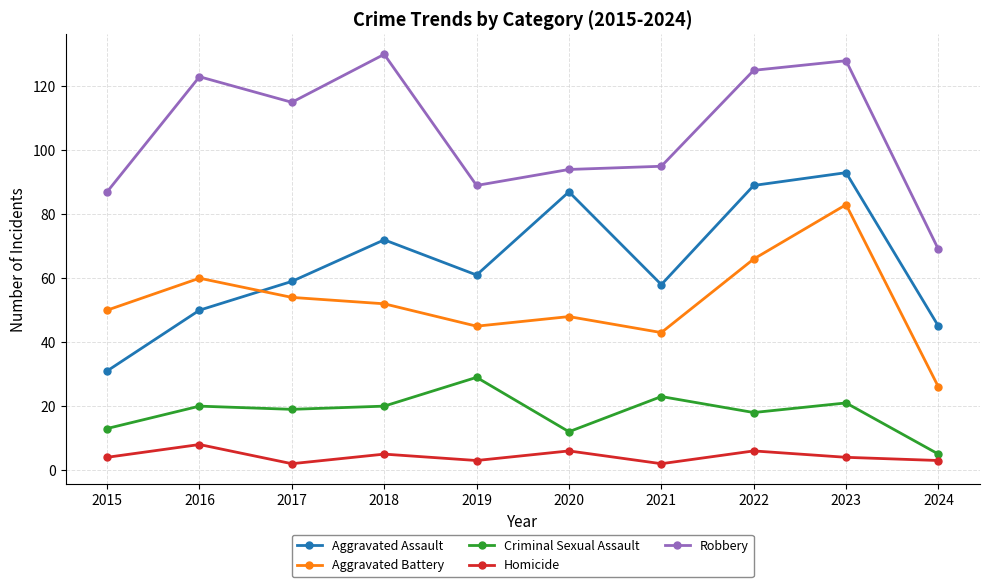

What is the difference between the Aggravated Assault values at 2020 and 2024?

42